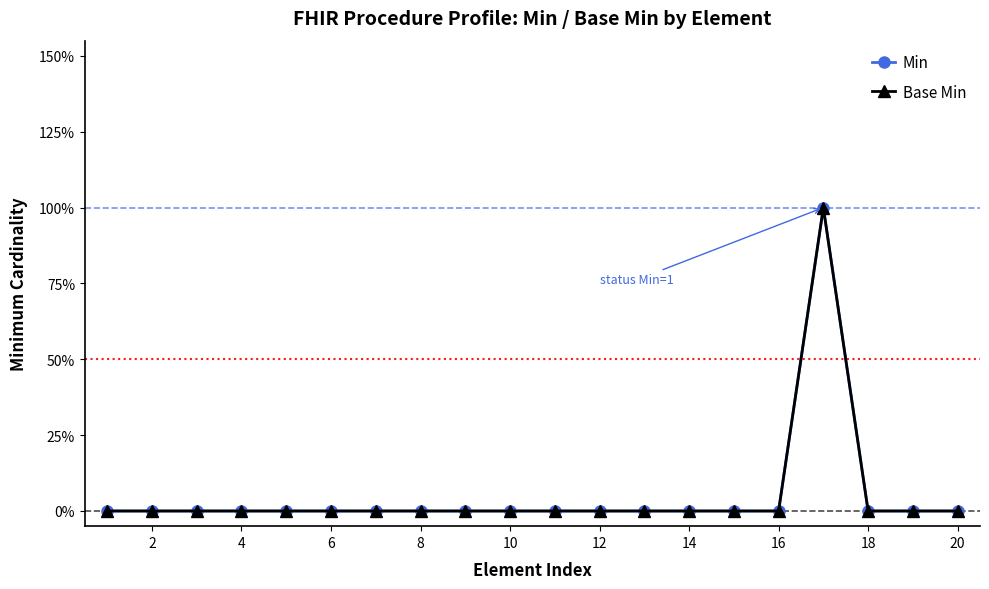

Does the chart have visible grid lines?

No